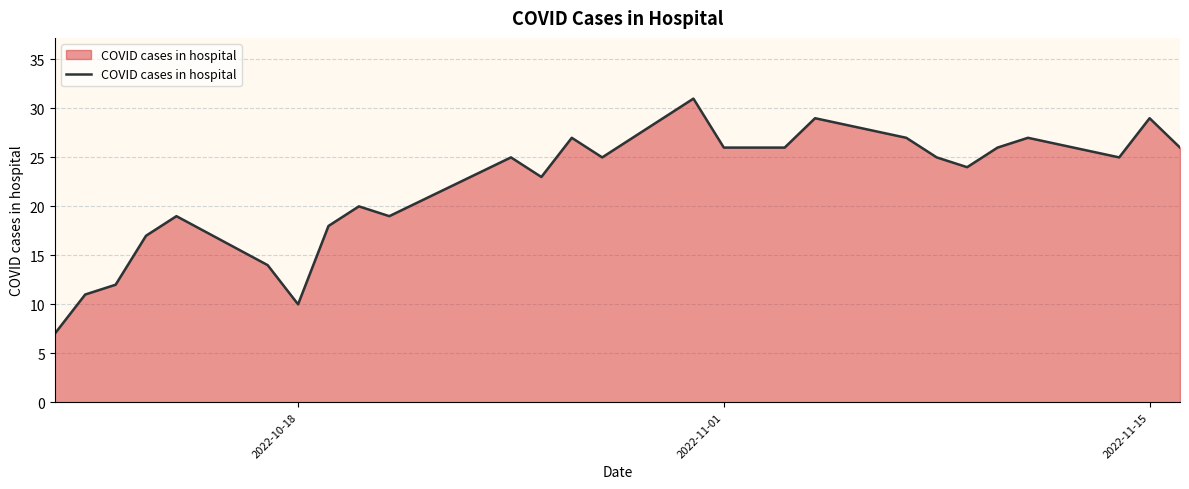

What is the smallest value displayed?

7